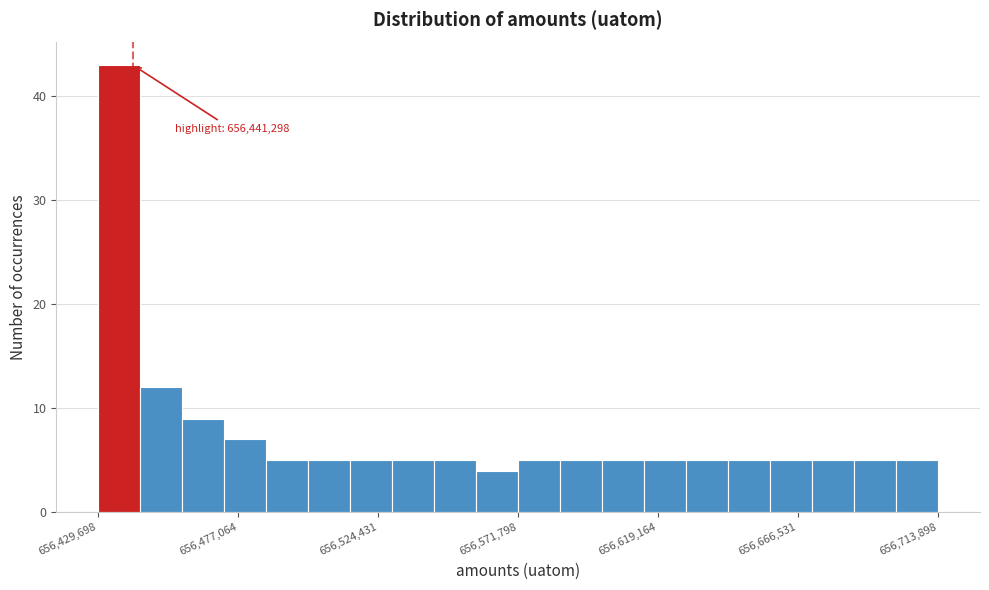

Around what value on the x-axis is the tallest bar? Give the approximate position of its centre, as read against the axis.

656435000